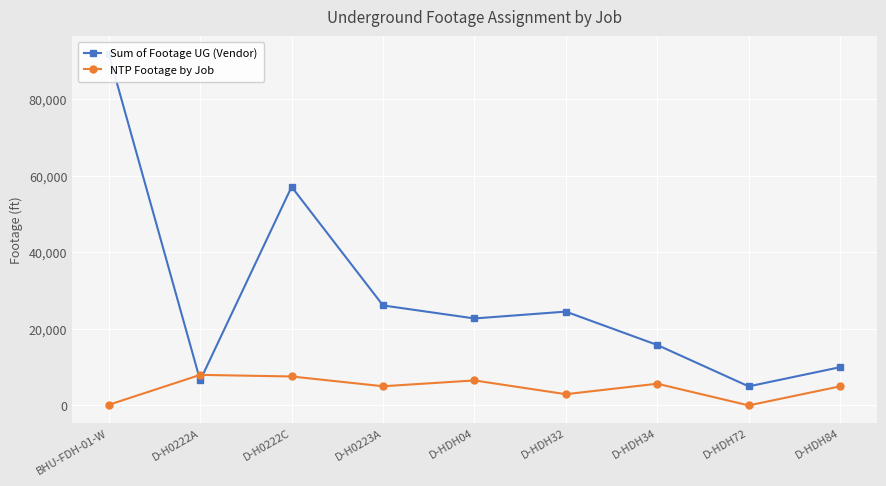

Which label corresponds to the largest value in the chart?

BHU-FDH-01-W